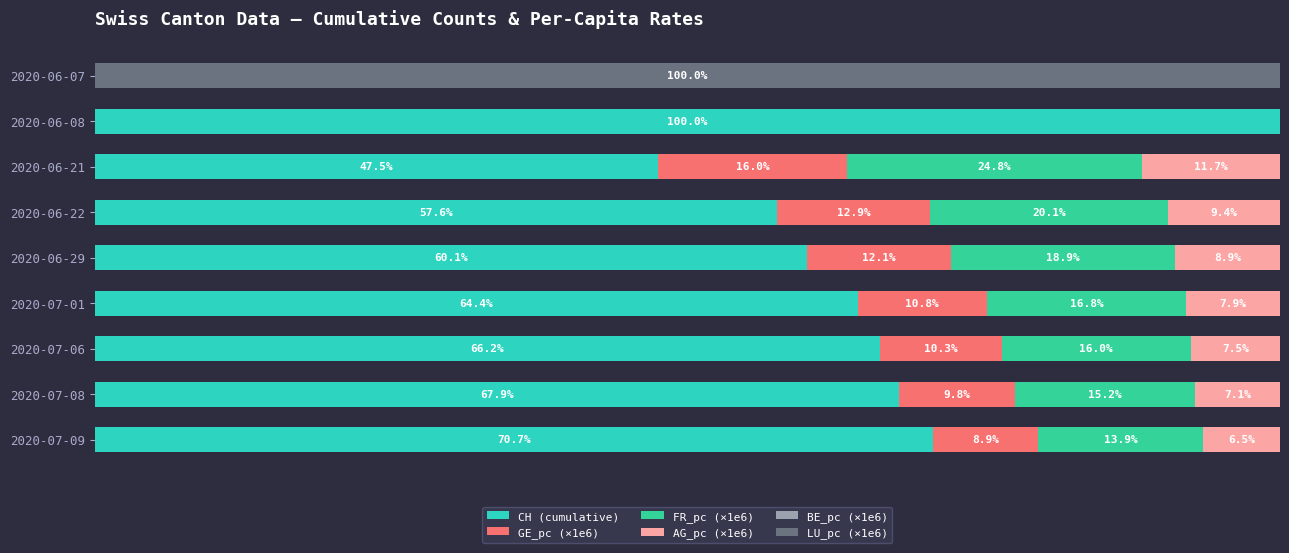

How many series are shown in this chart?

6